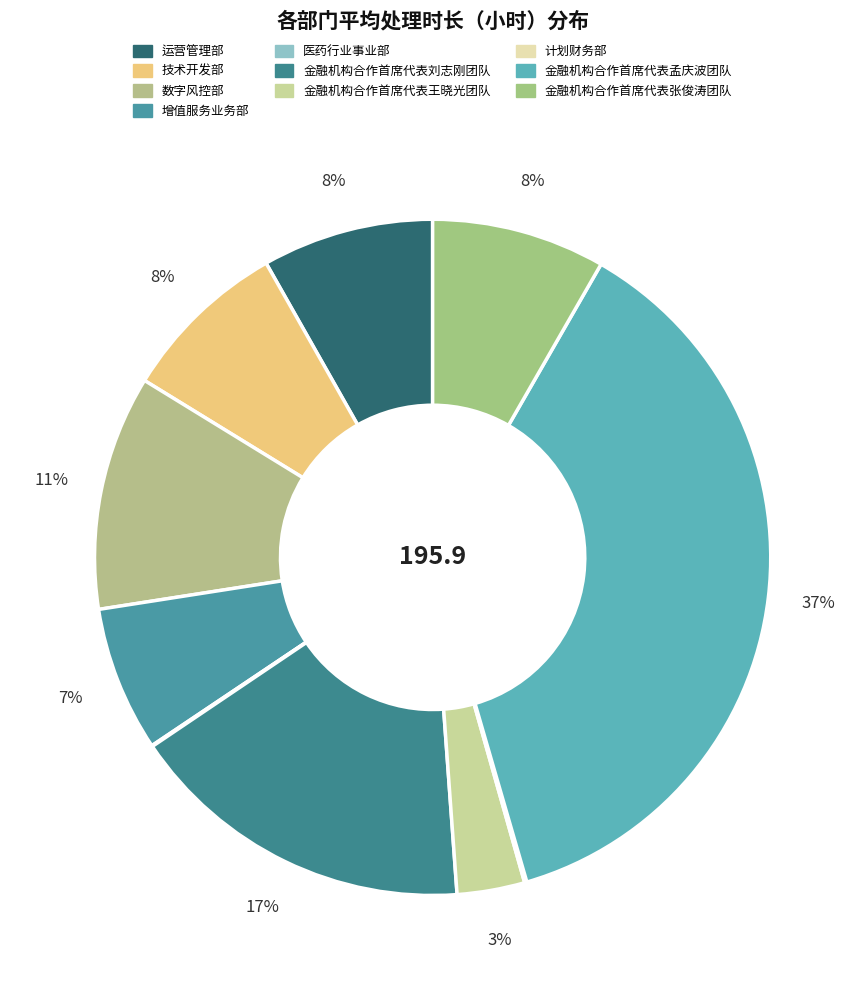

Between 数字风控部 and 金融机构合作首席代表孟庆波团队, which is larger?

金融机构合作首席代表孟庆波团队